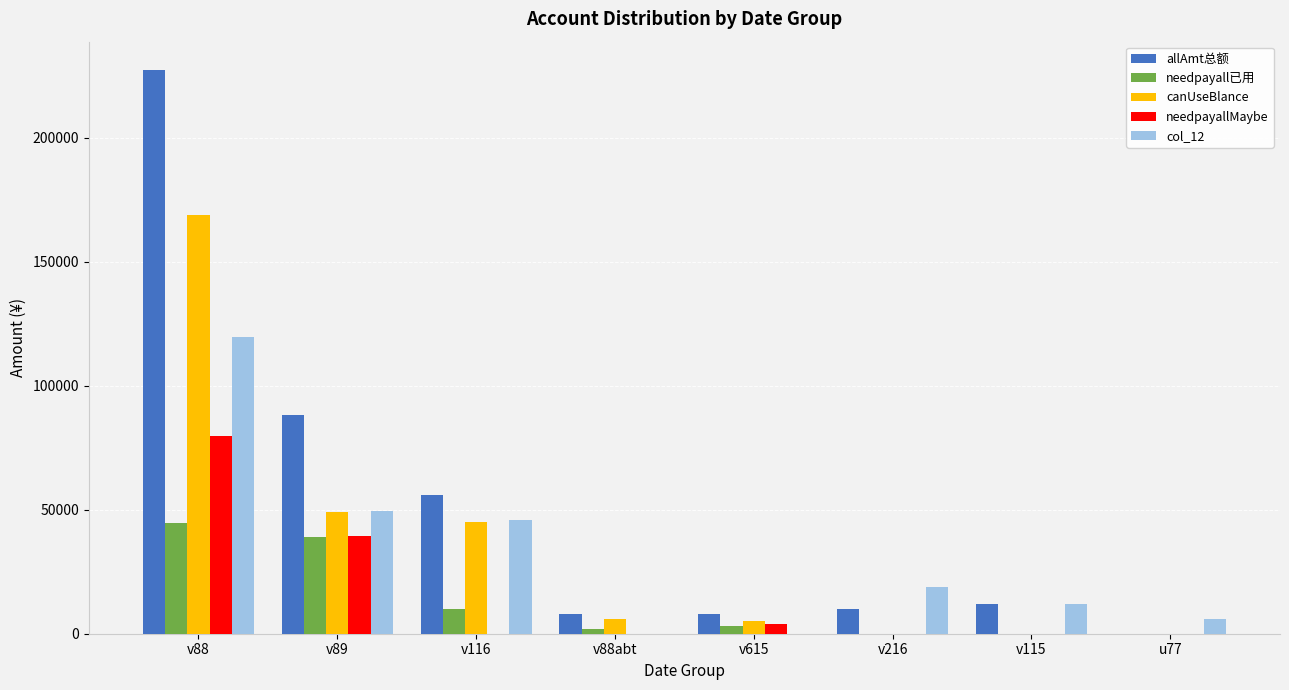

The col_12 series shows -40705 at v615. True or false?

False